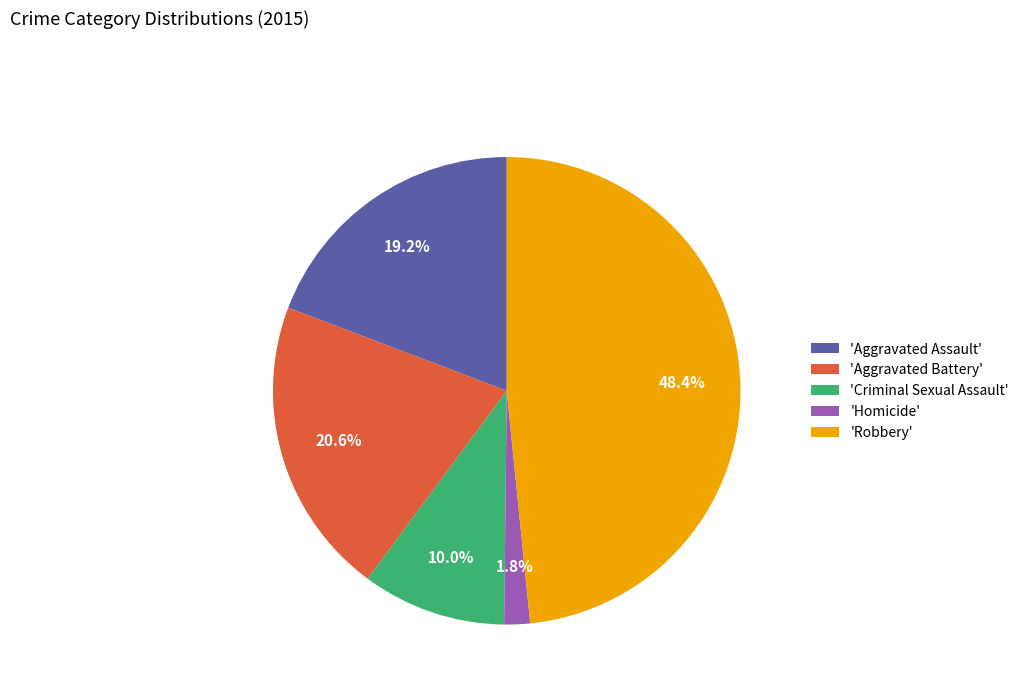

Is there a majority slice in this chart?

No